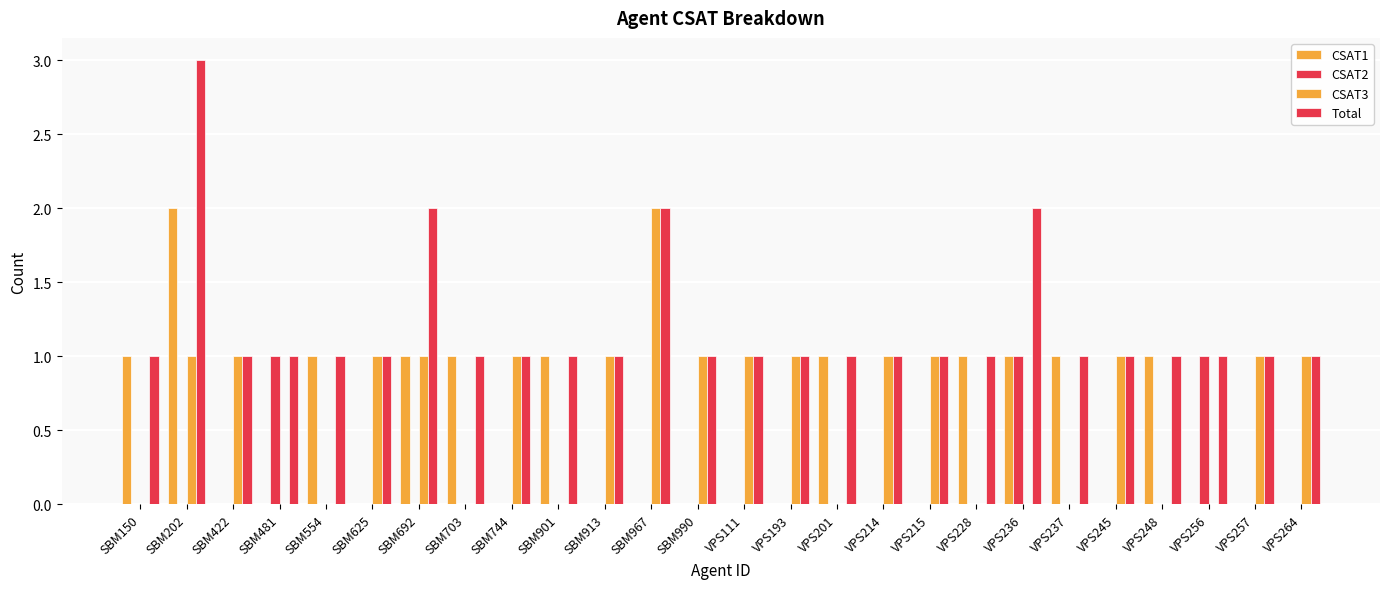

What position from the right is VPS245?

5